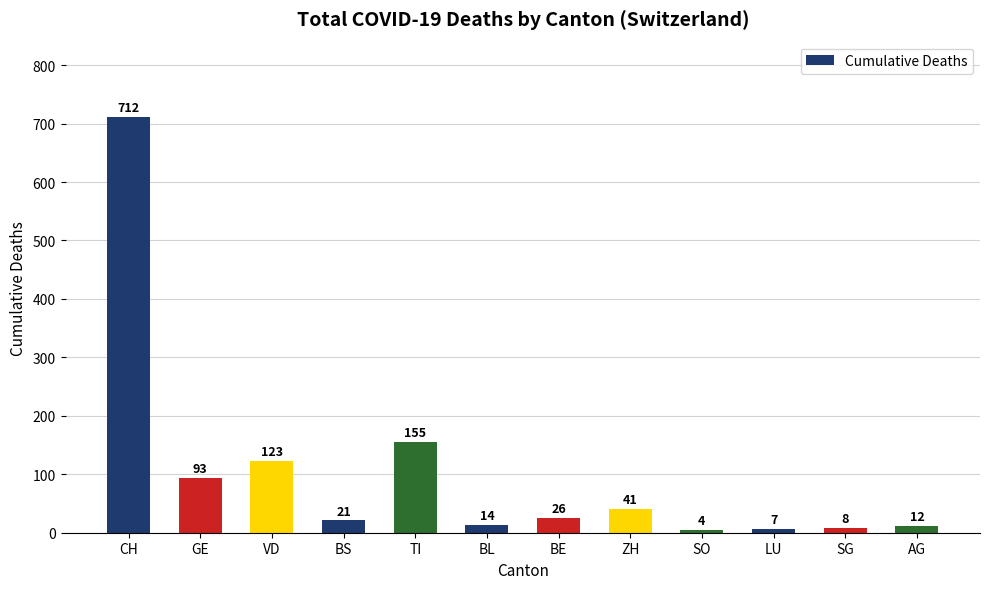

Does the chart contain stacked bars?

No